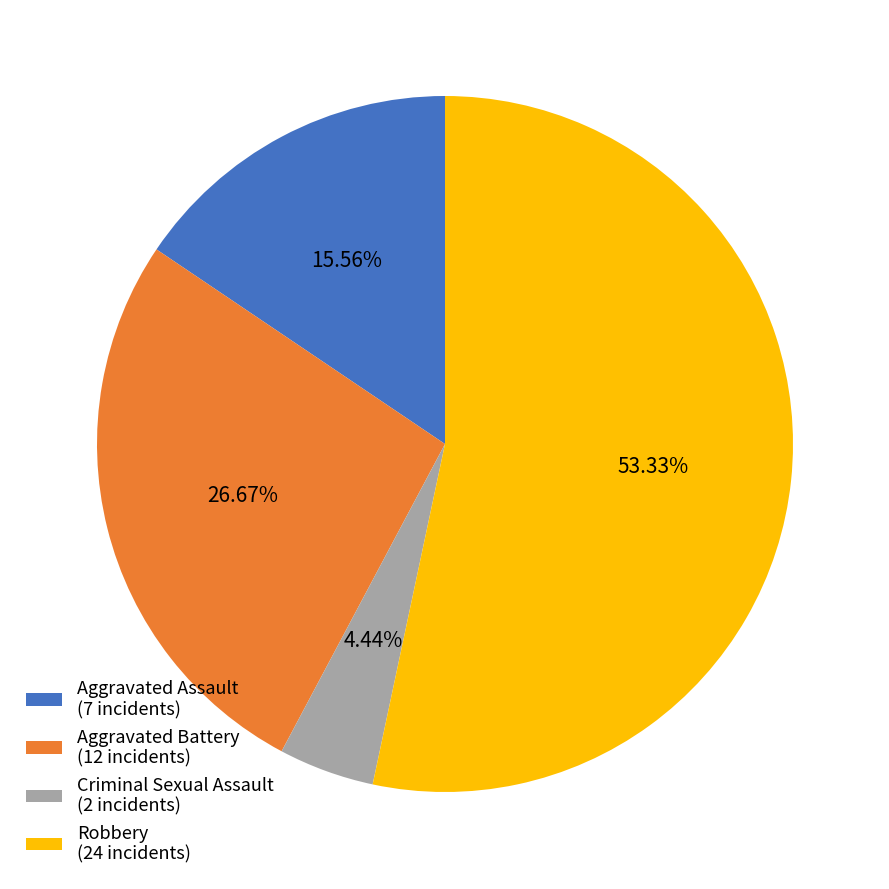

Between Aggravated Battery and Robbery, which is larger?

Robbery